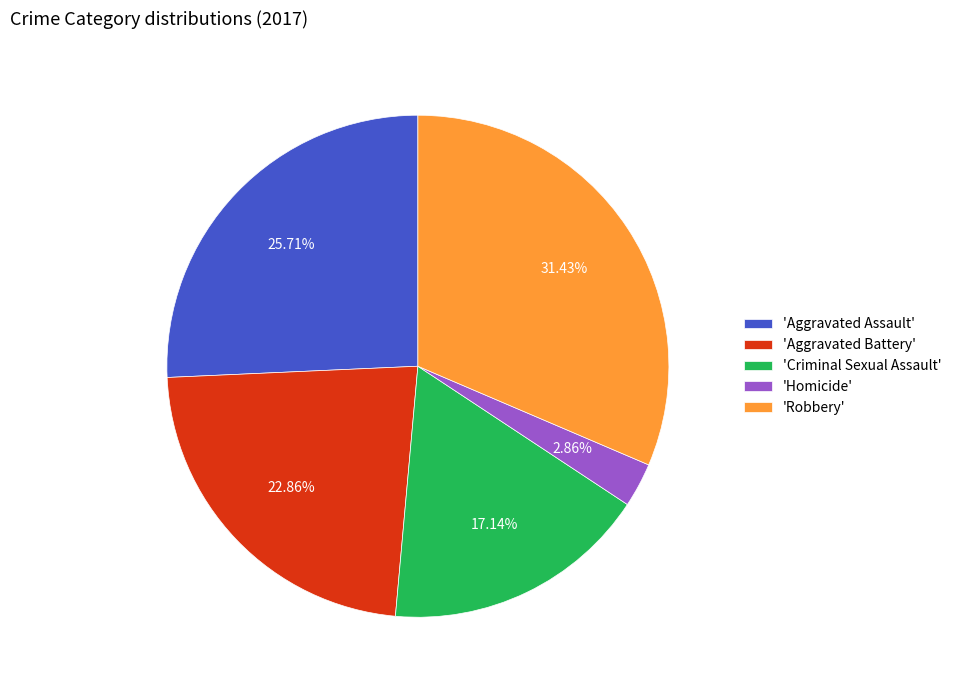

Does 'Robbery' account for over 50% of the chart?

No